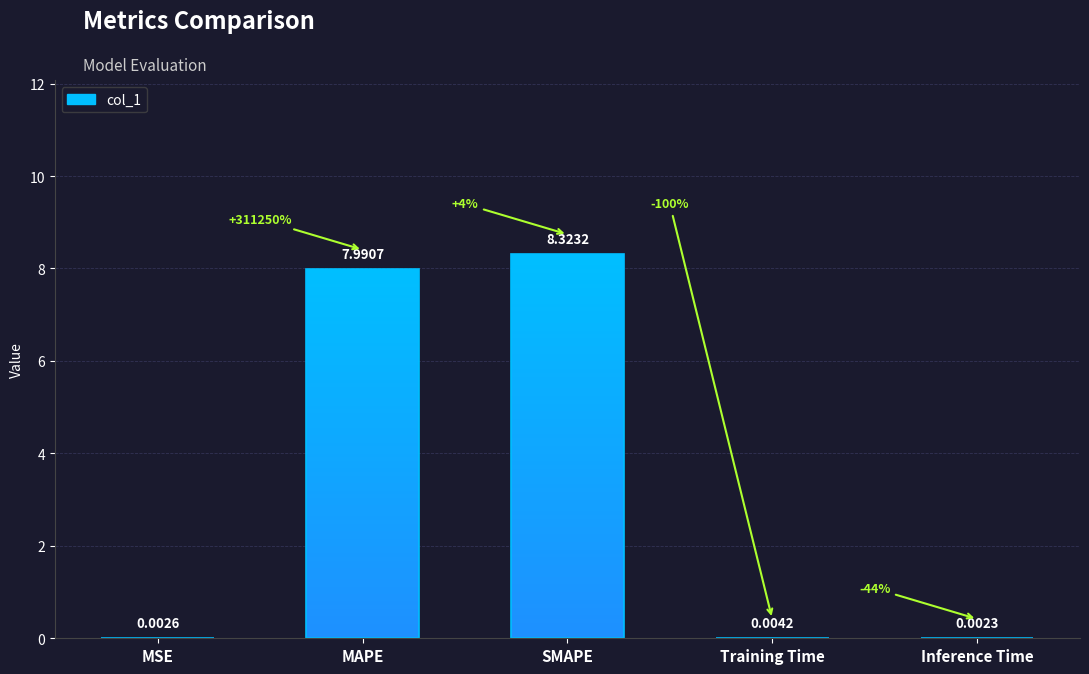

What is the sum of the values at MAPE and SMAPE?

16.3